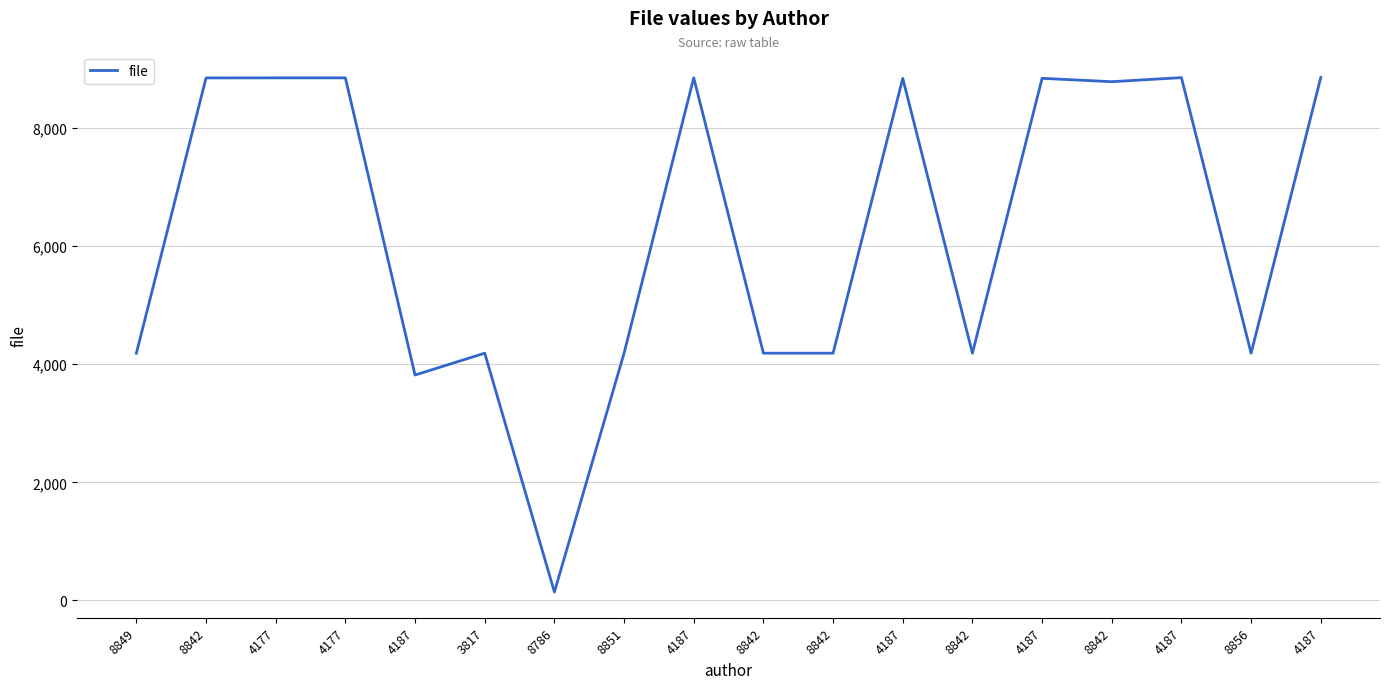

Is this an area chart (filled region under the line)?

No